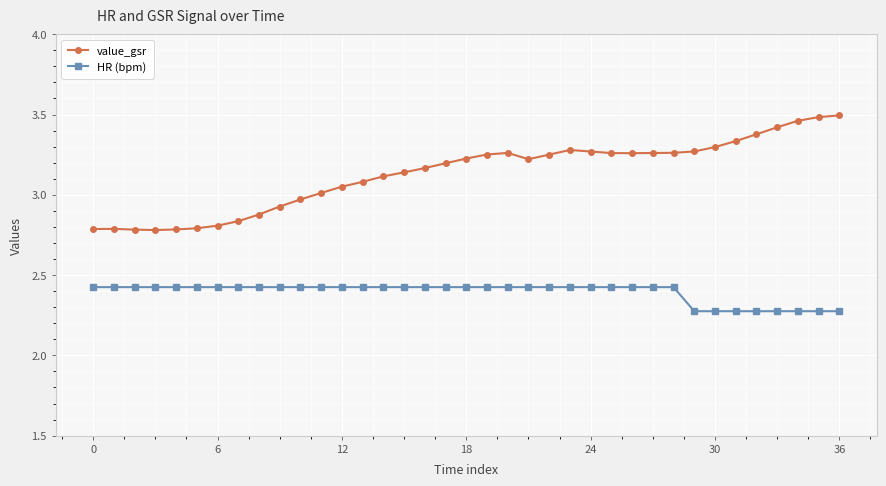

What is the difference between the second highest and second lowest values in the value_gsr series?

0.7